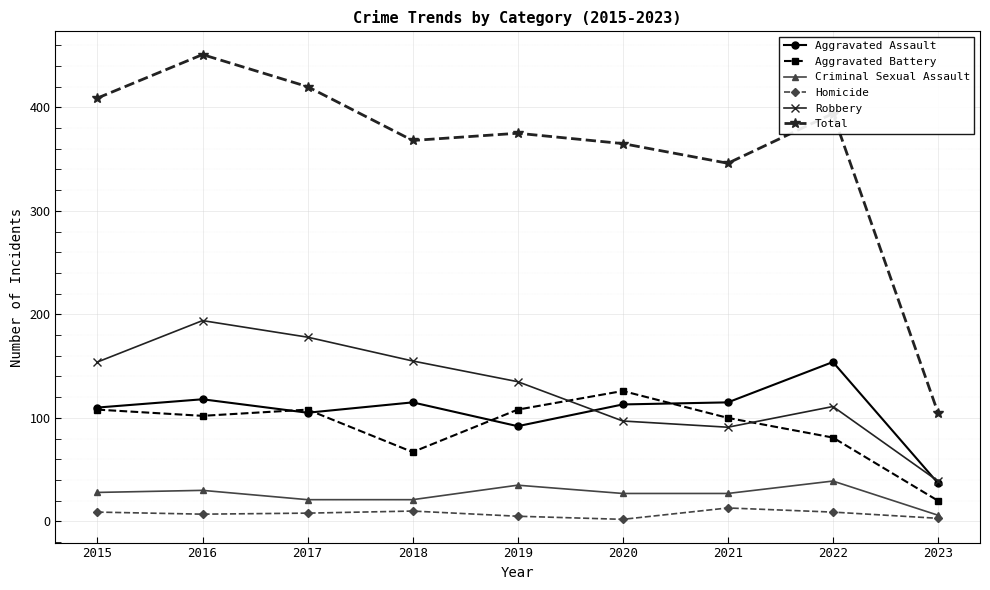

What is the average value of the Aggravated Battery series?

91